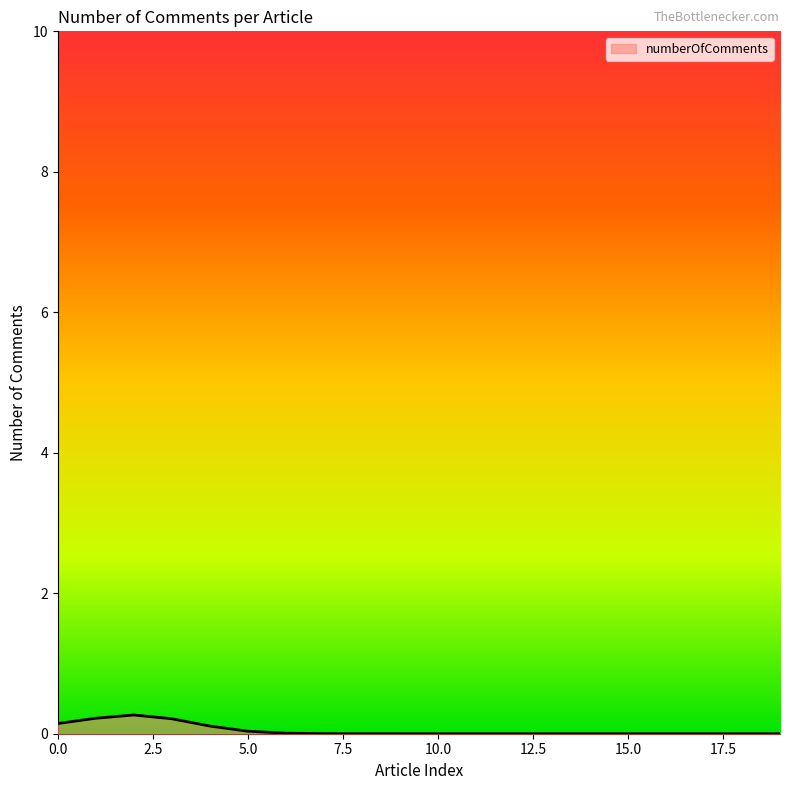

How many lines are shown in the chart?

1